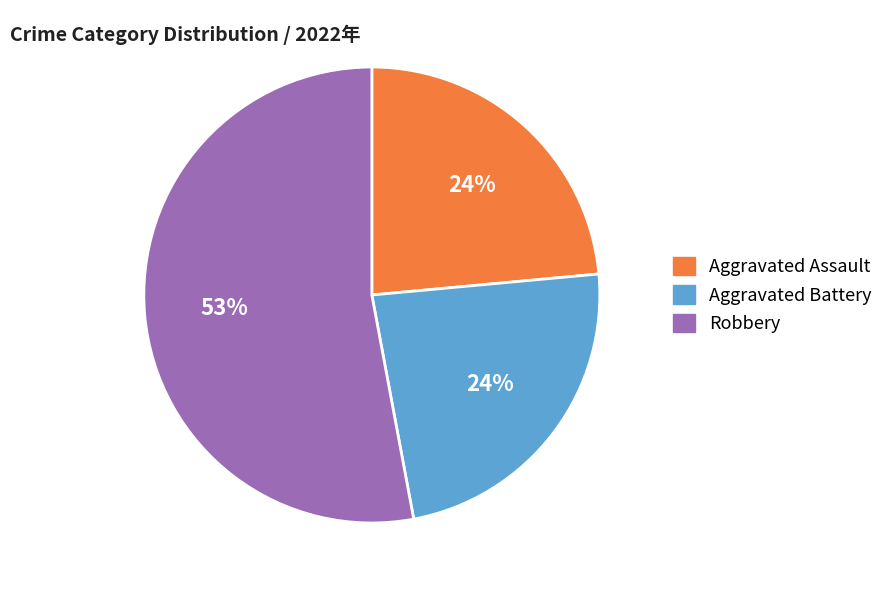

Is Aggravated Battery the majority of the pie?

No